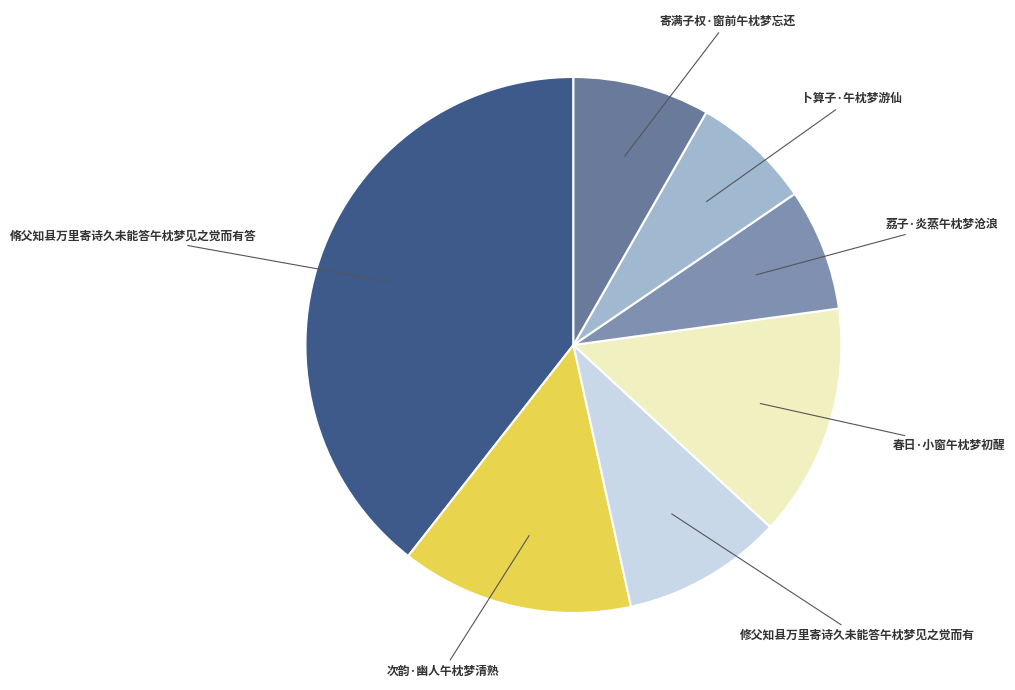

Approximately how many times larger is the value at 卜算子·午枕梦游仙 compared to 次韵·幽人午枕梦清熟?

0.5